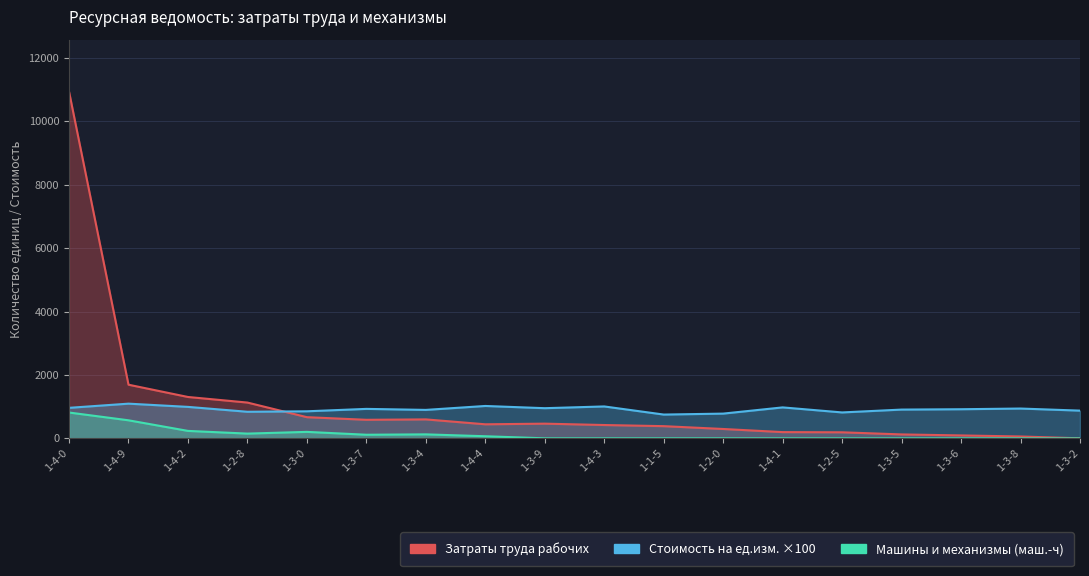

Between 1-2-0 and 1-3-7, which is larger?

1-3-7